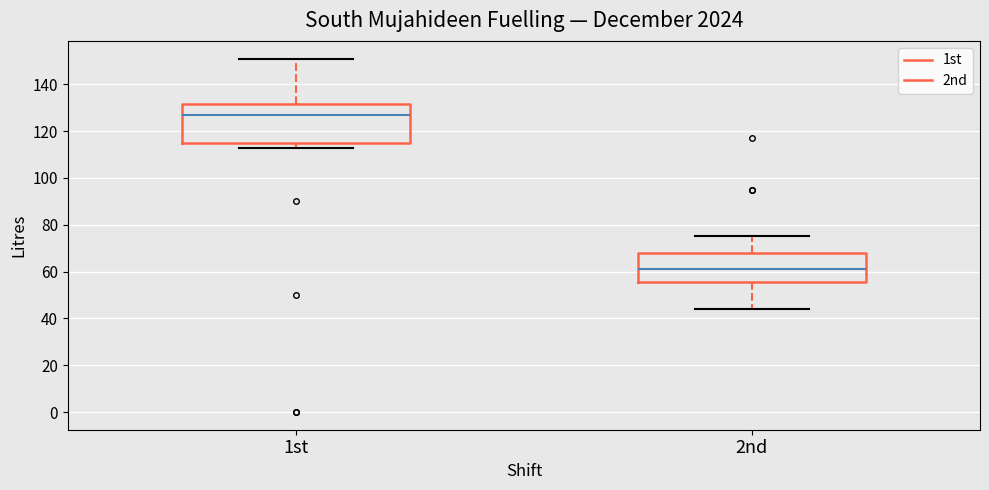

Which box is the tallest, from its lower edge to its upper edge?

1st